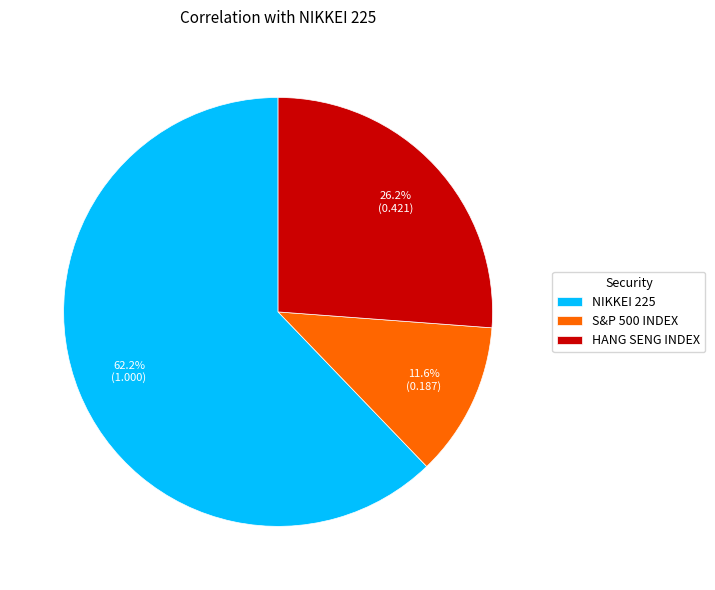

Is it true that HANG SENG INDEX is 26% of the pie?

True